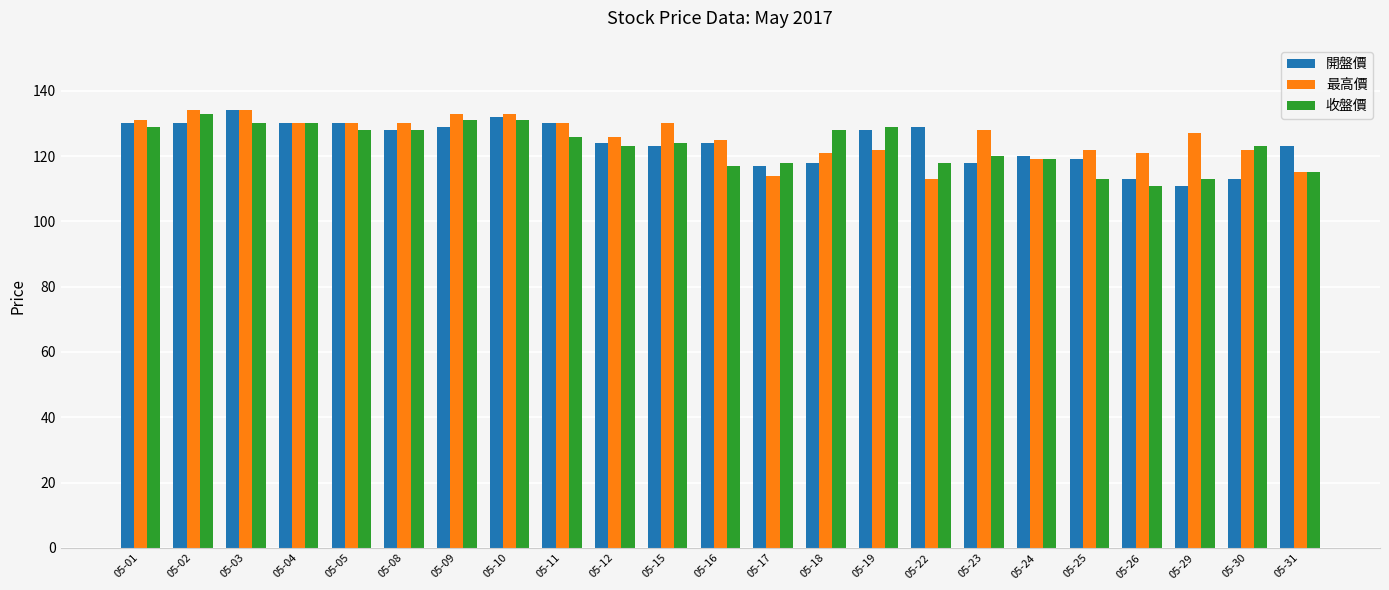

How many categories are shown in the chart?

23